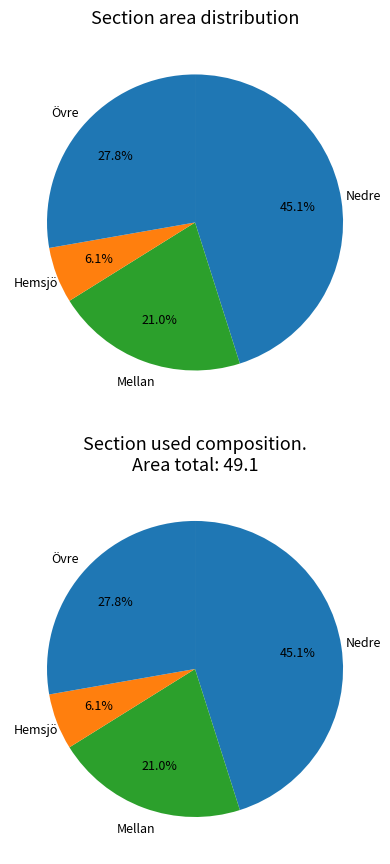

Which category has the smallest portion of the pie?

Hemsjö